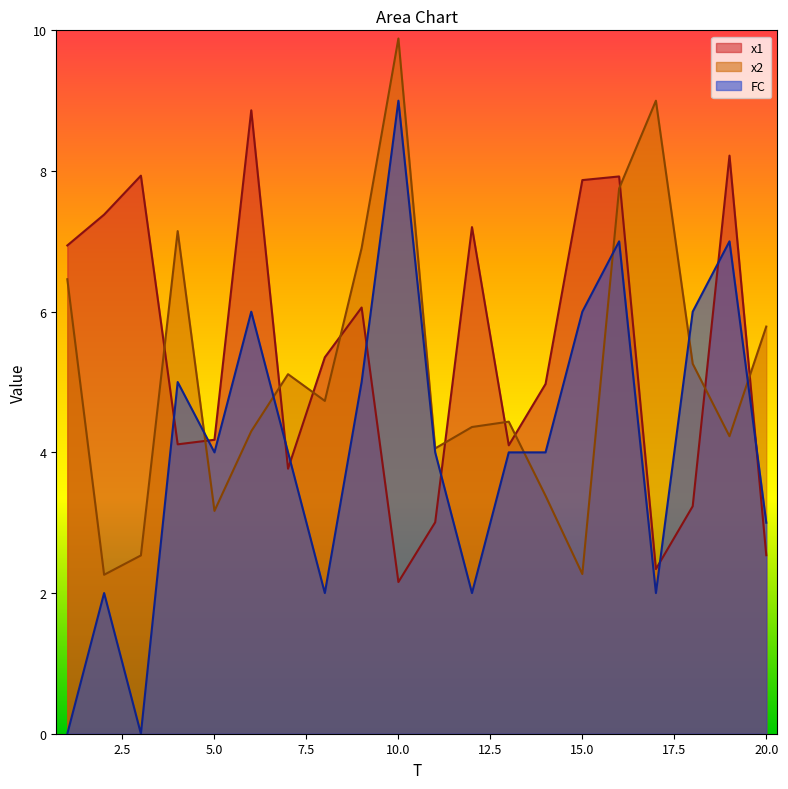

What is the value of the x1 point at the 11th from the left?

3.0